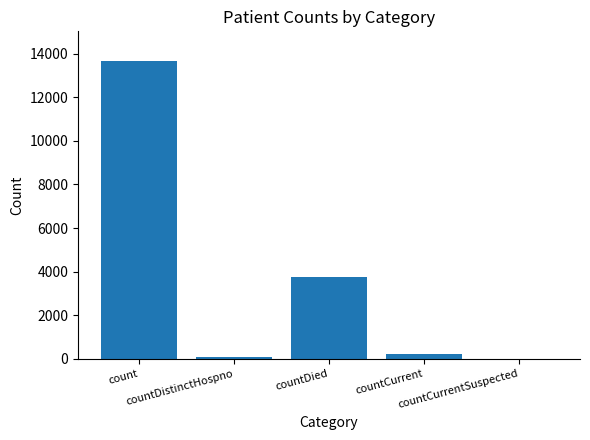

What is the sum of all values?

17687